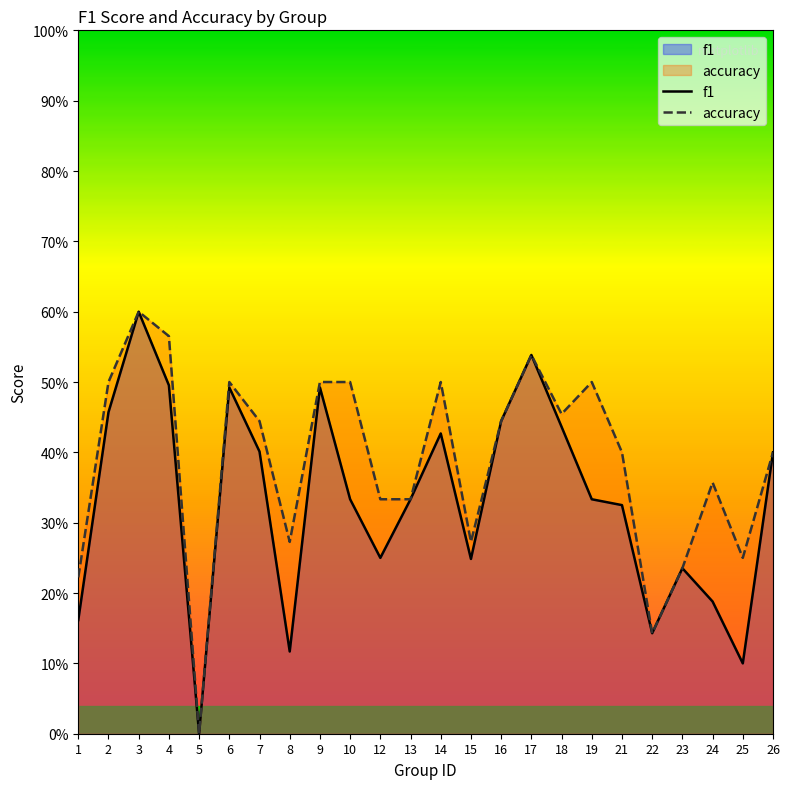

The value of accuracy at 8 is 0.1. True or false?

False